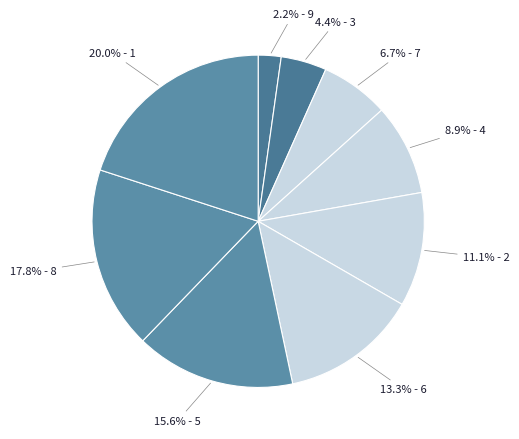

How many segments does this pie chart have?

9